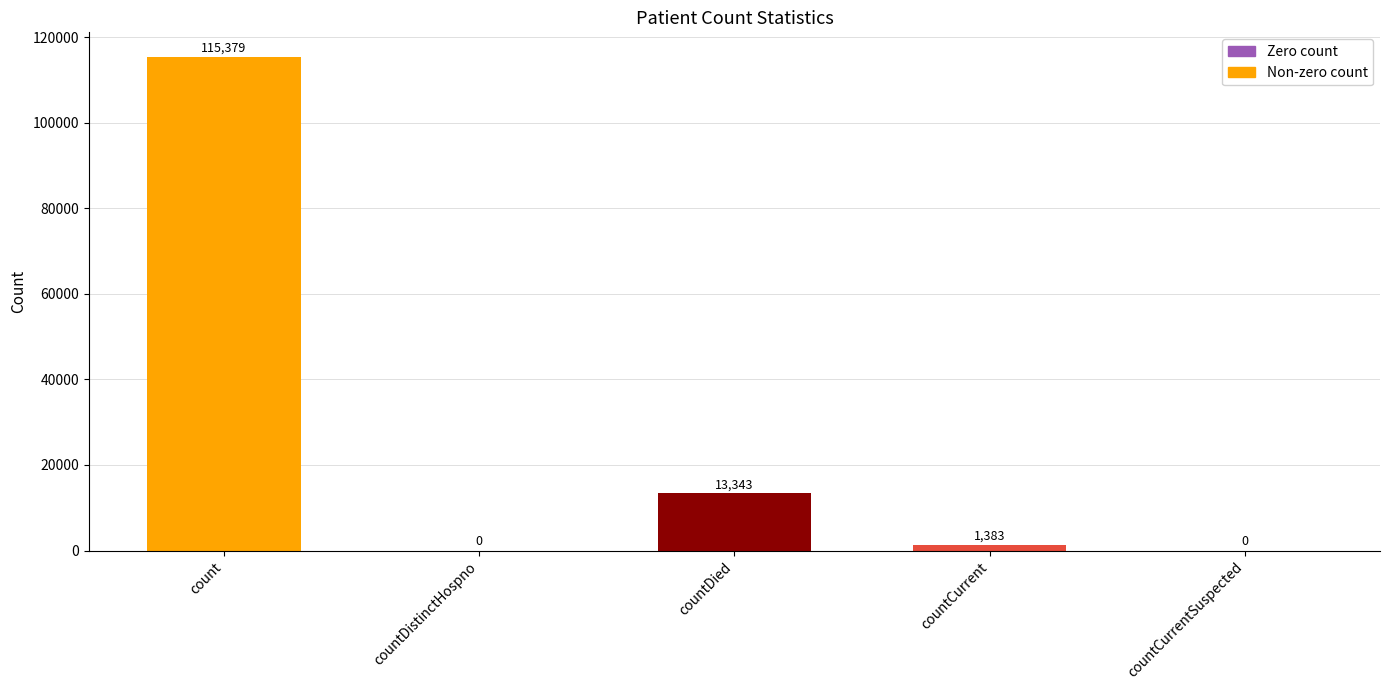

How many values are above zero?

3